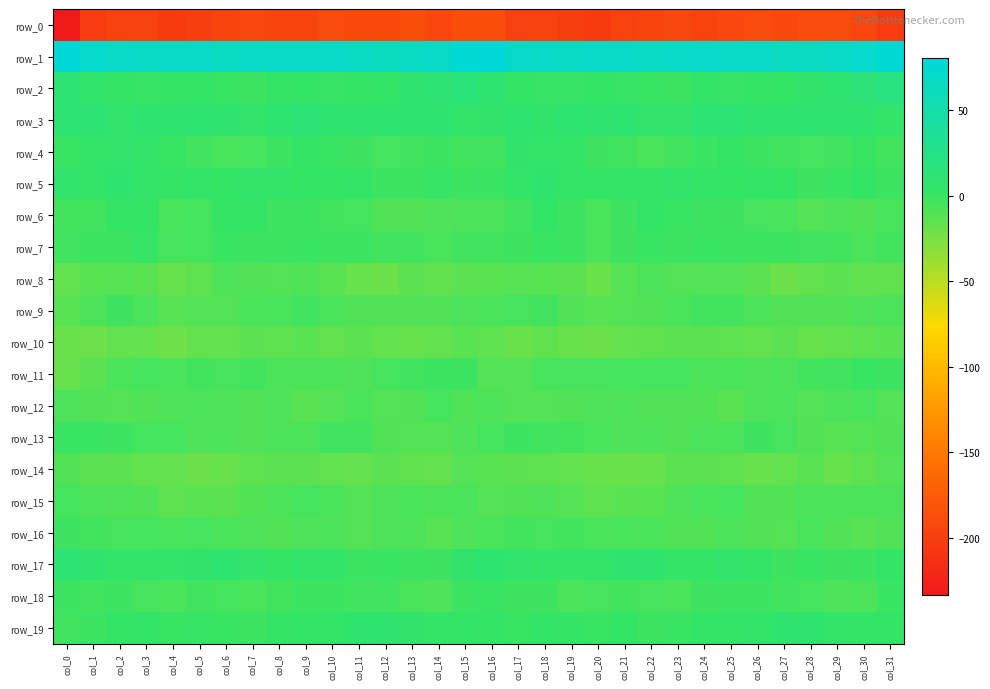

What is the total value across all series at col_4?

-249.6